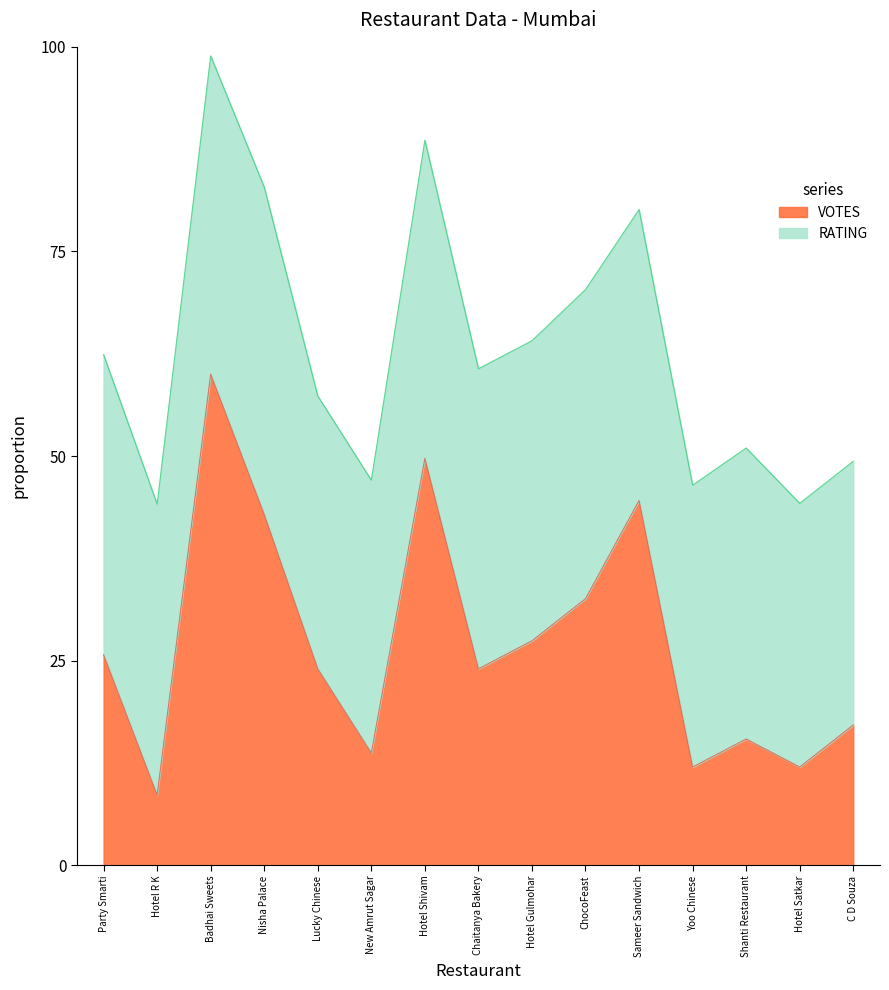

What is the ratio of the value at Hotel R K to the value at Hotel Satkar?

0.7